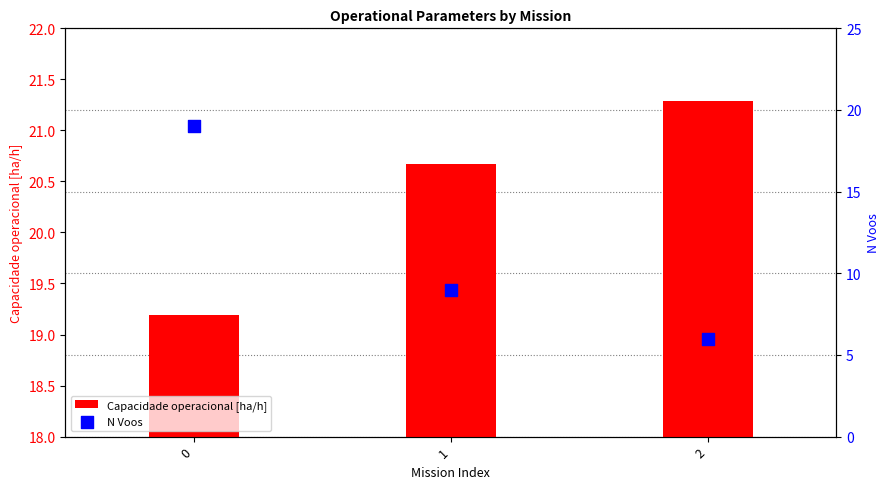

Which series contains the highest Y value?

Capacidade operacional [ha/h]